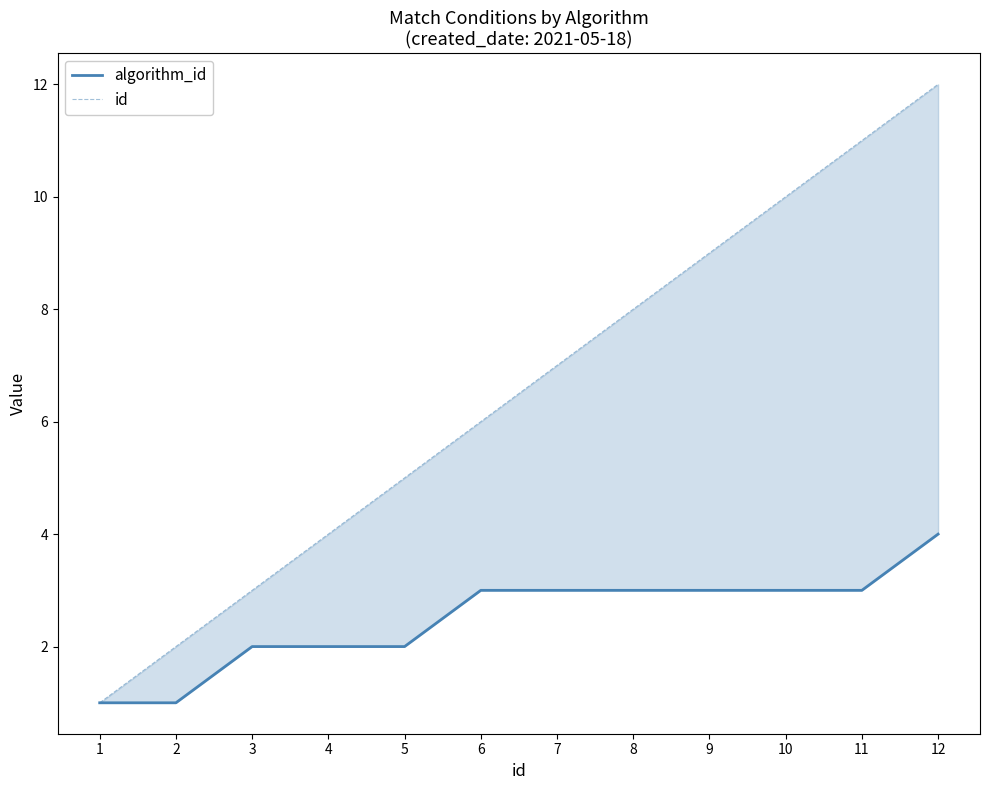

What is the sum of the id values at 6 and 7?

13